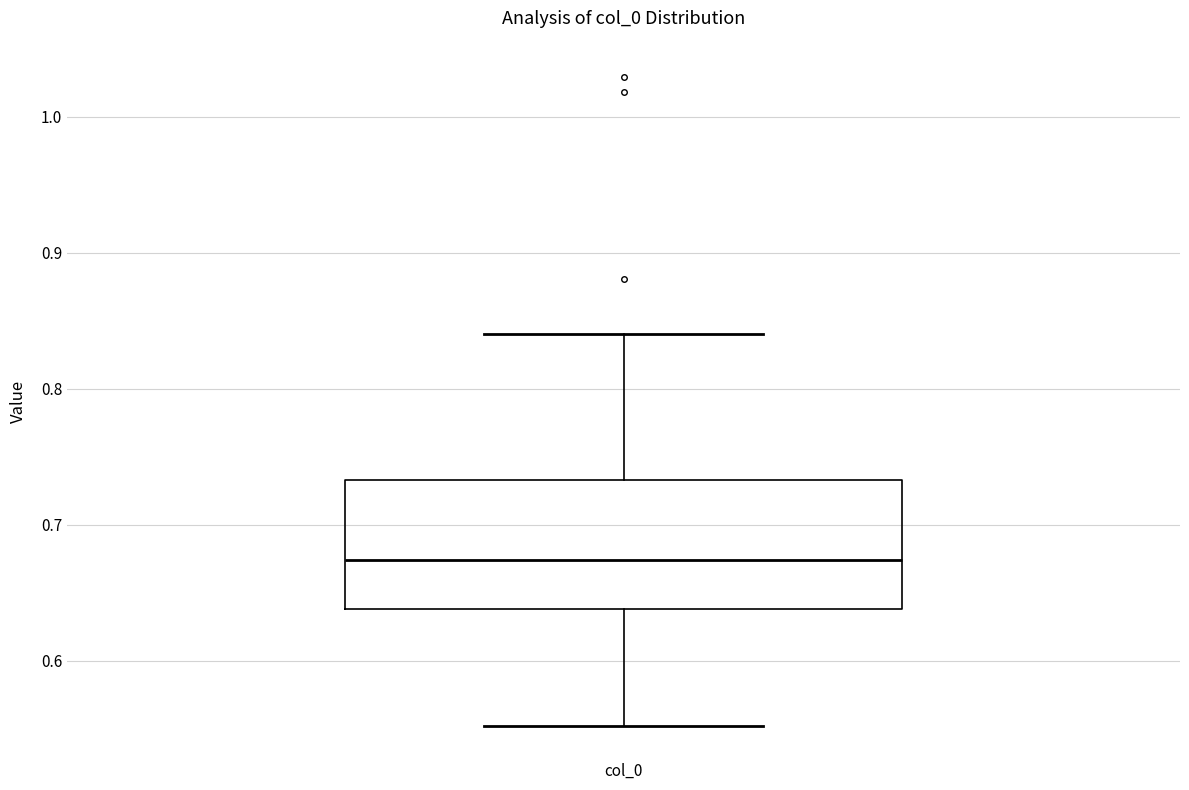

Read this box plot against the y-axis: the position of the median line, the range covered by the box, and the ends of both whiskers. The values are not printed on the chart, so give them approximately, as read against the axis.

median 0.67, box 0.64 to 0.73, whiskers 0.55 to 0.84